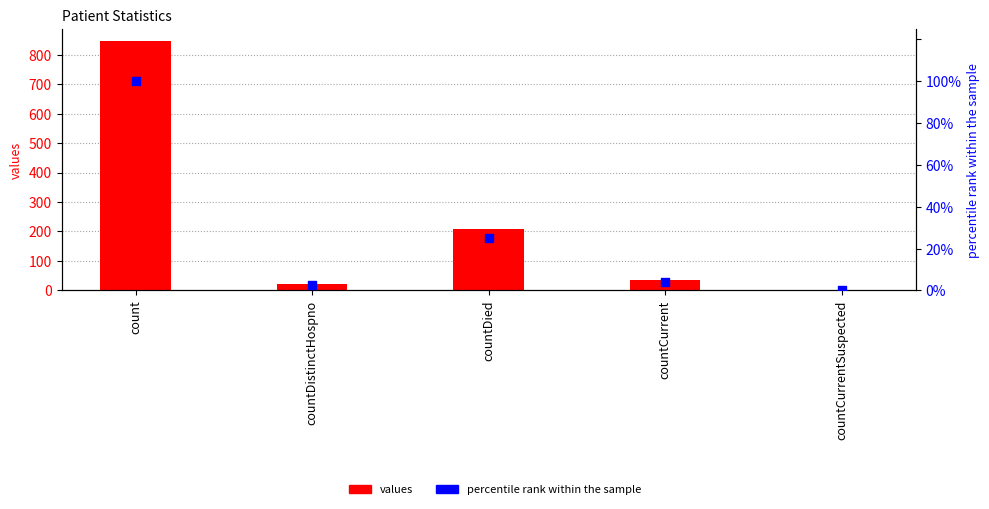

Which series reaches the maximum Y coordinate?

values